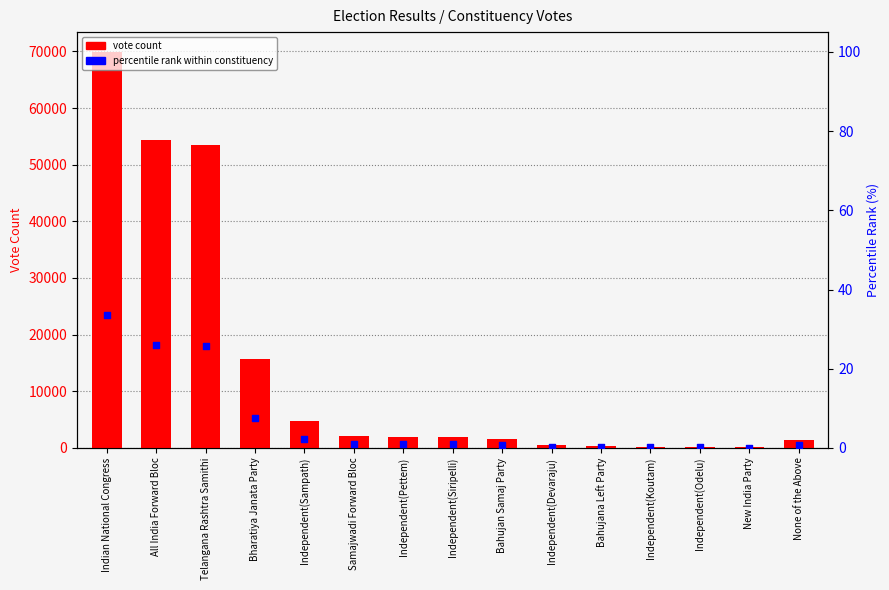

Which series has the largest Y range (max minus min)?

vote count